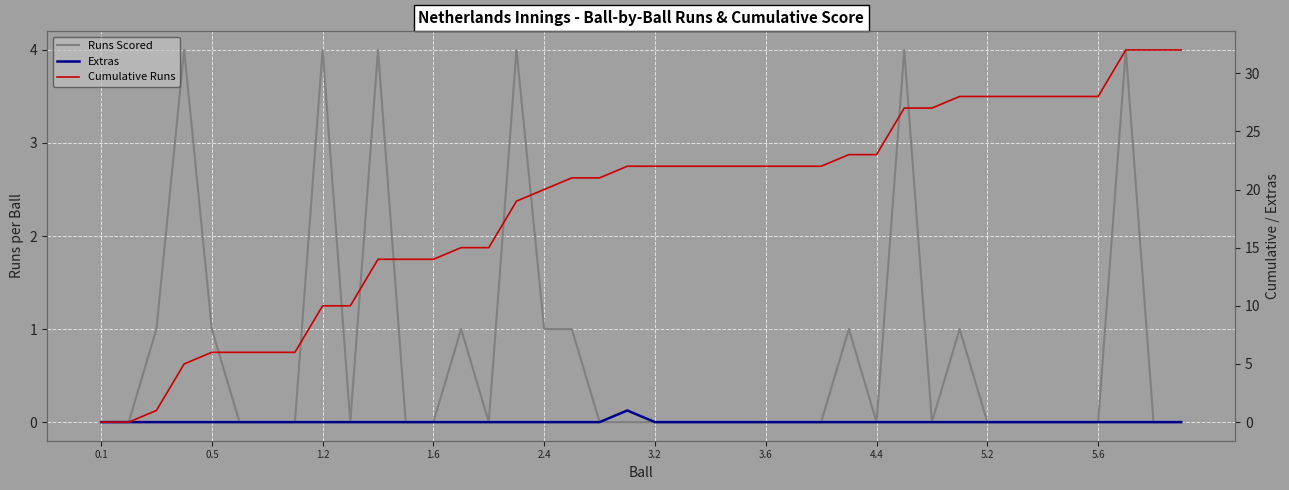

How many lines are shown in the chart?

3